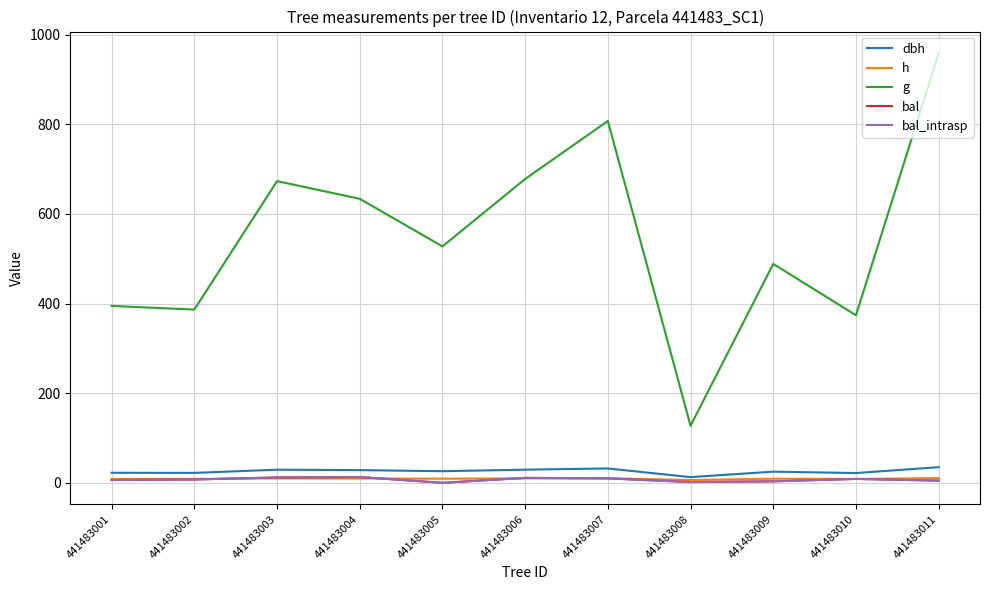

Does the chart have visible grid lines?

Yes